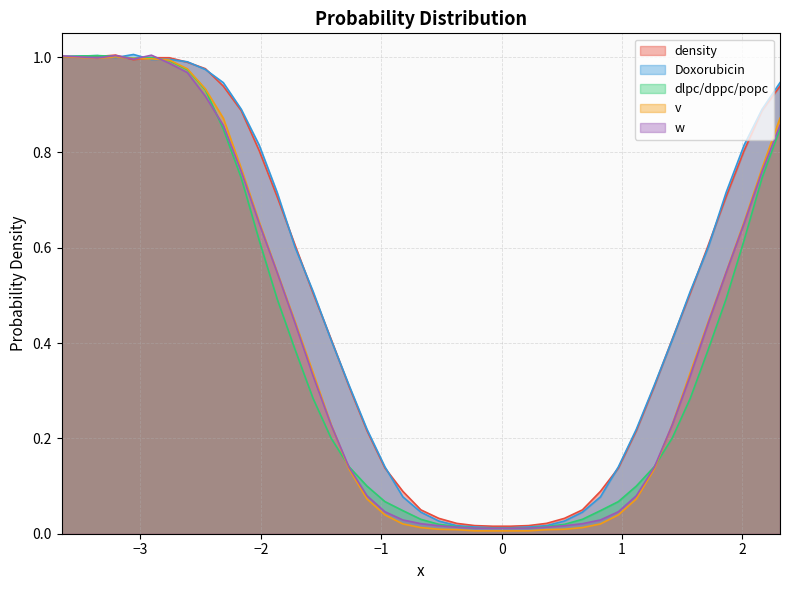

True or false: Doxorubicin_y has more than 2 points higher than both neighbors.

True